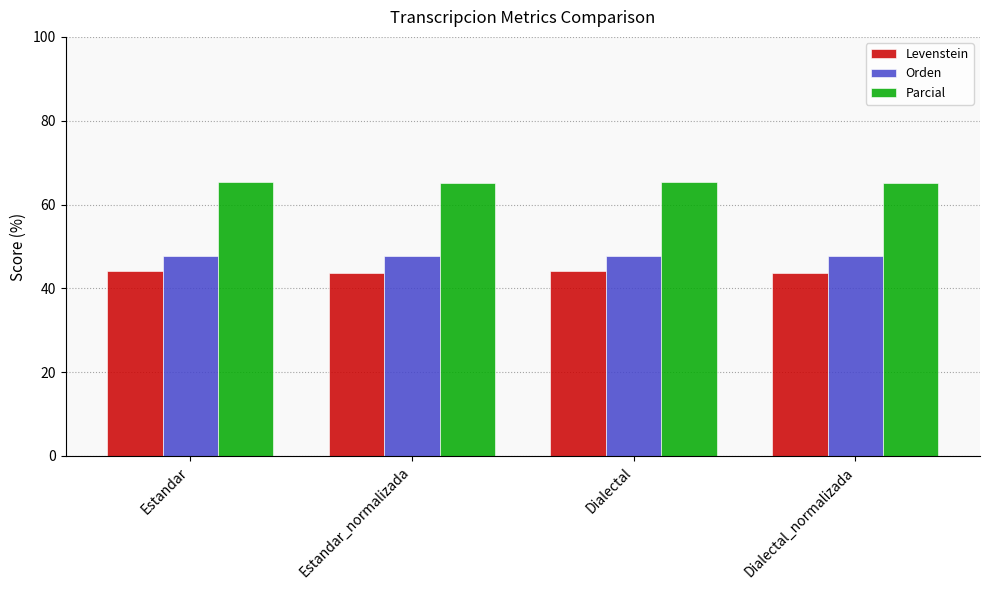

Rank the series by their average value, from lowest to highest.

Levenstein, Orden, Parcial